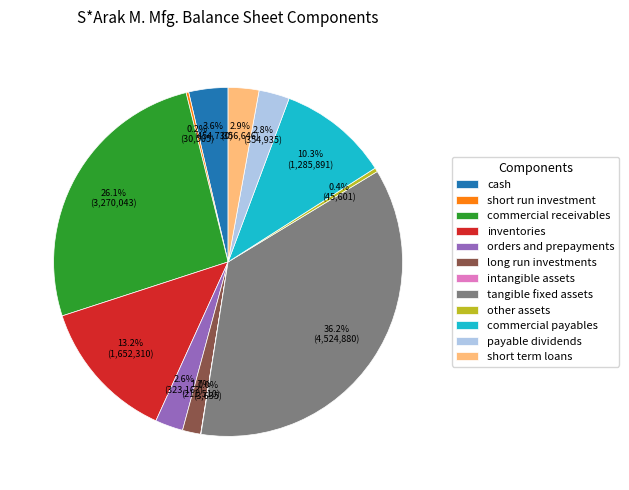

Is there any slice that represents more than half of the pie?

No